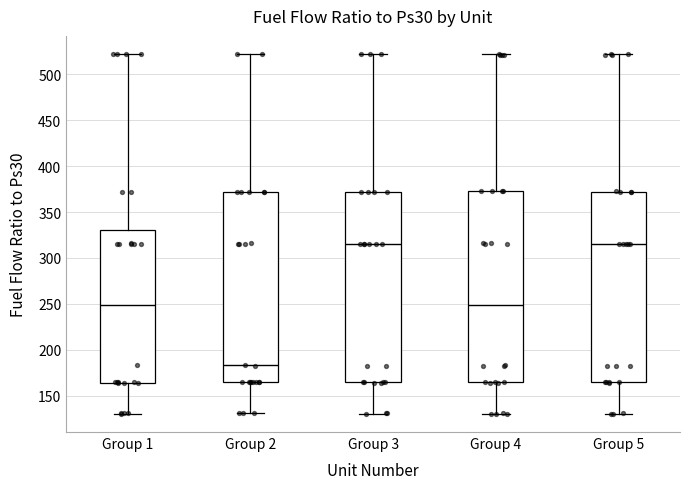

Reading left to right, read every box against the y-axis: the position of its median line, the range the box covers, and the ends of its whiskers. The values are not printed on the chart, so give them approximately, as read against the axis.

Group 1: median 250, box 165 to 330, whiskers 130 to 520
Group 2: median 185, box 165 to 370, whiskers 130 to 520
Group 3: median 315, box 165 to 370, whiskers 130 to 520
Group 4: median 250, box 165 to 375, whiskers 130 to 520
Group 5: median 315, box 165 to 370, whiskers 130 to 520